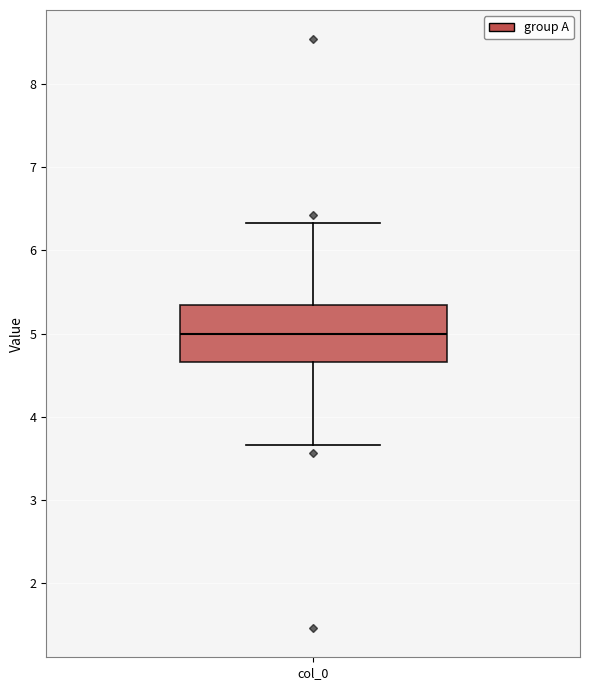

Read this box plot against the y-axis: the position of the median line, the range covered by the box, and the ends of both whiskers. The values are not printed on the chart, so give them approximately, as read against the axis.

median 5.0, box 4.7 to 5.3, whiskers 3.7 to 6.3